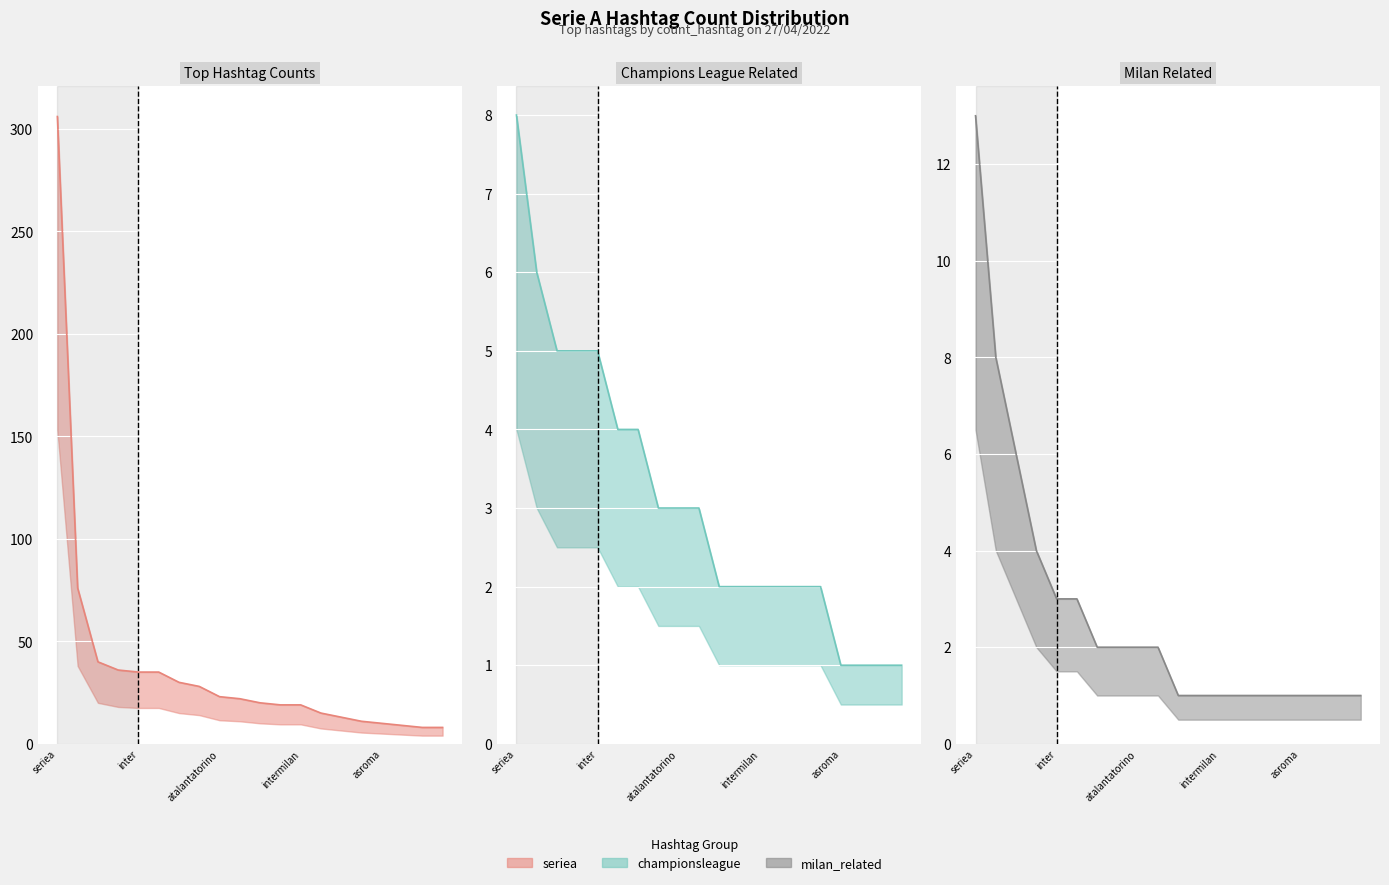

What is the average value of the seriea (line) series?

38